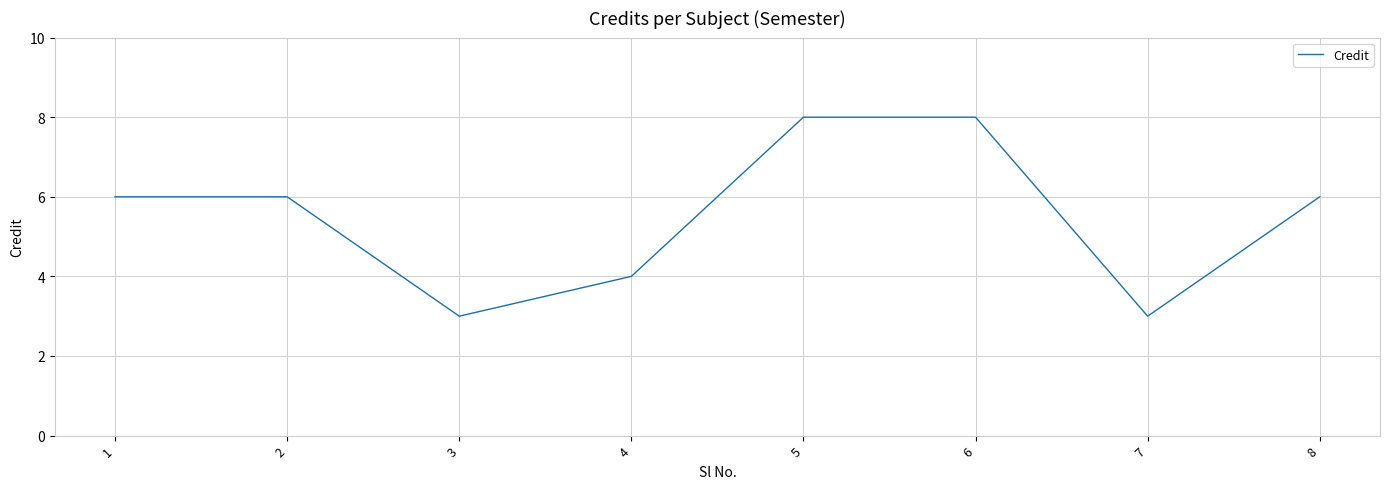

Reading left to right, what are all the values shown in this chart?

6	6	3	4	8	8	3	6